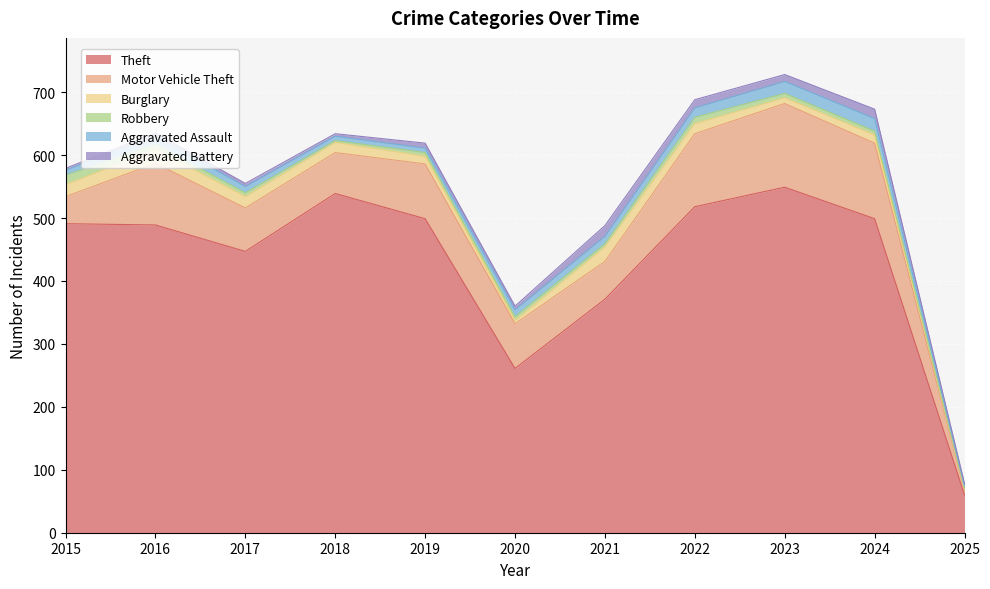

List the series in order of their peak value, lowest first.

Robbery, Aggravated Battery, Aggravated Assault, Burglary, Motor Vehicle Theft, Theft